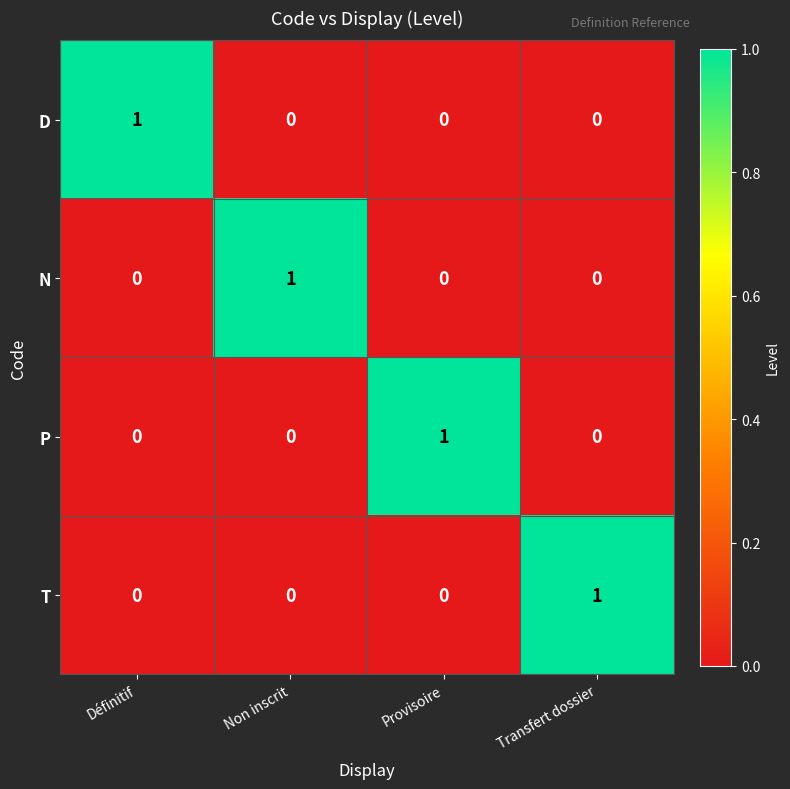

Is the value of P at Définitif greater than the value of D at Définitif?

No